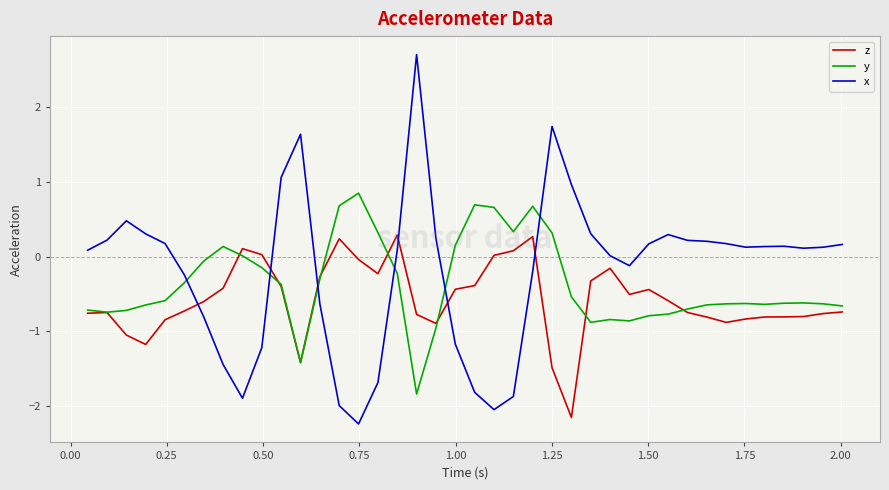

After their last crossing, which series has the higher values: y or z?

y